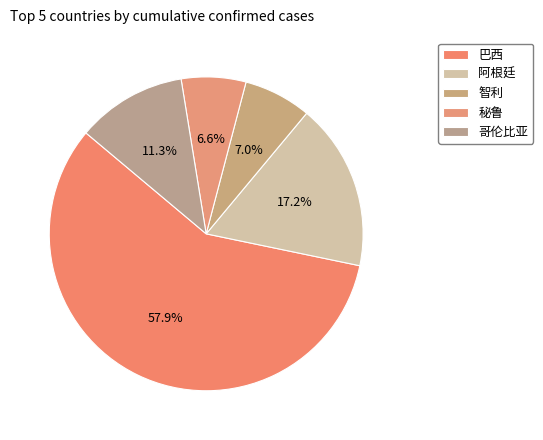

What is the largest slice in the pie chart?

巴西